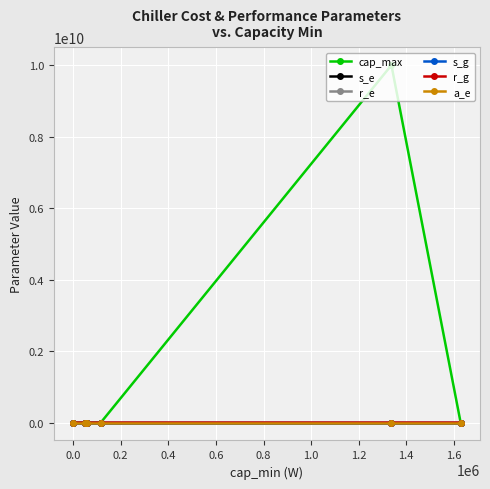

What is the maximum value shown in the chart?

10000000000.0